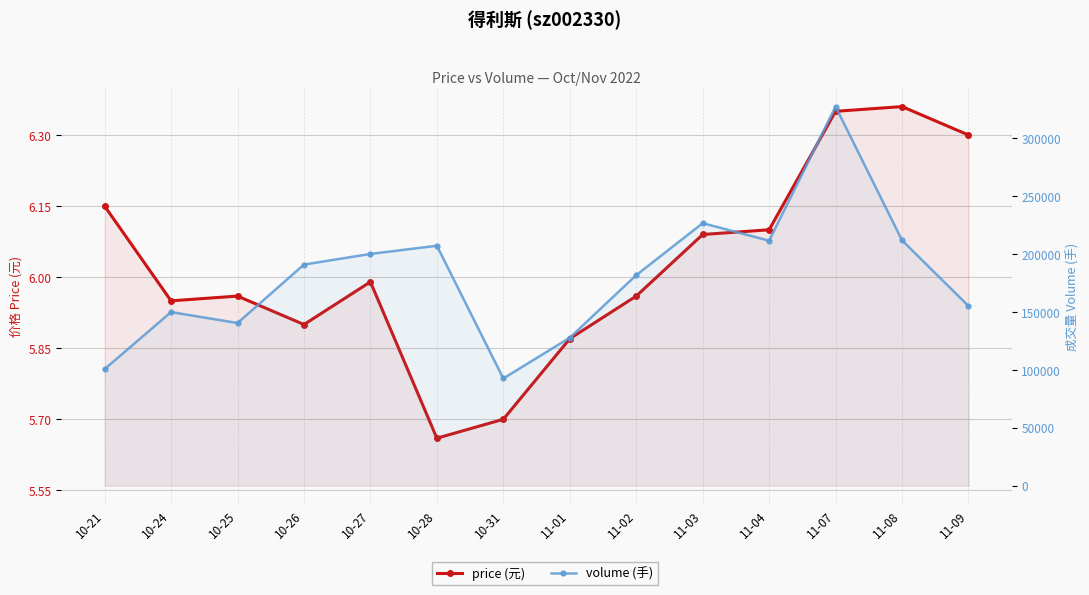

What is the difference between the second highest and second lowest values in the price (元) series?

0.6